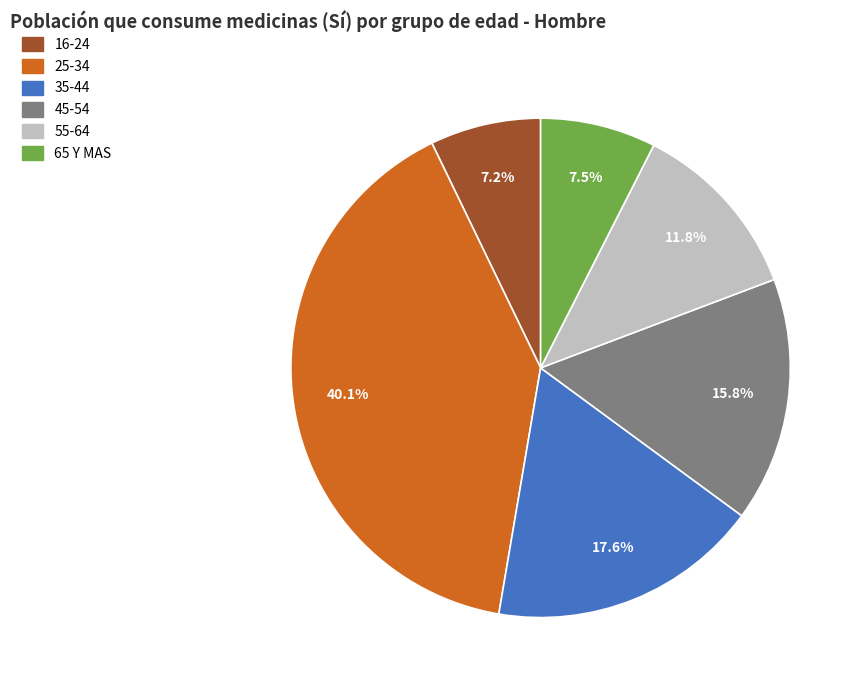

Which category has the biggest portion of the pie?

25-34